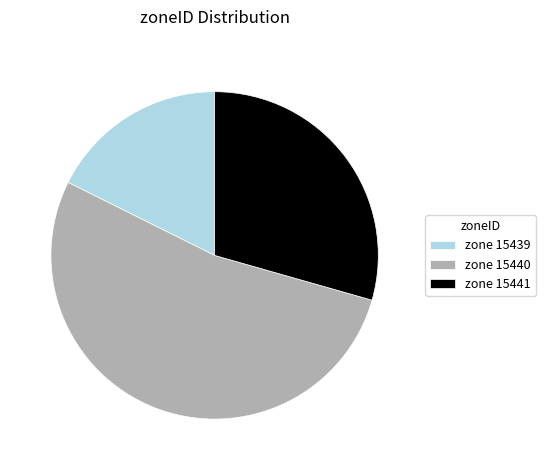

Does any single category account for the majority?

Yes